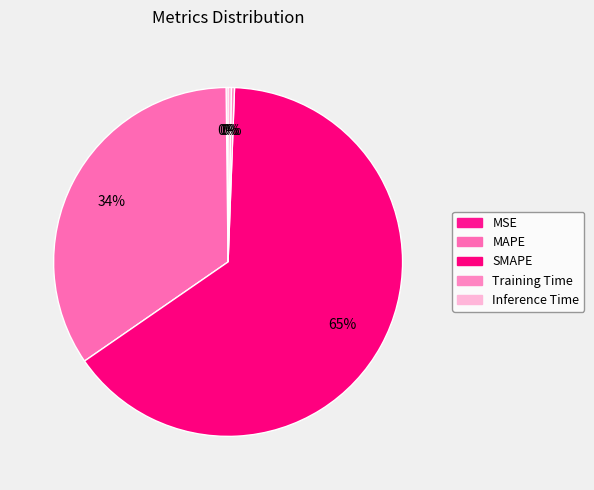

What is the total percentage of MSE and Training Time?

0.5%